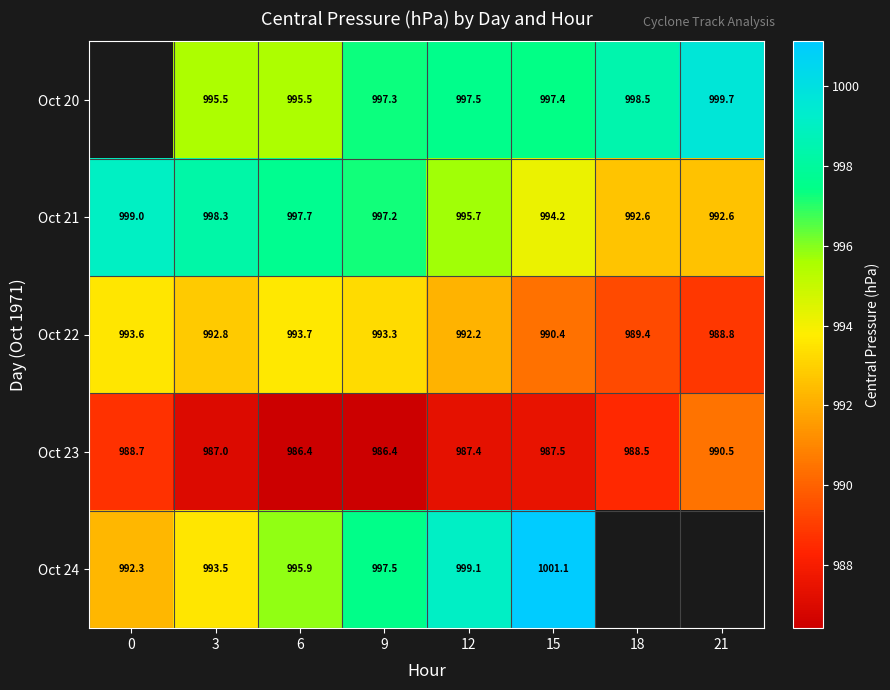

What is the spread (max minus min) of values at 6?

11.3